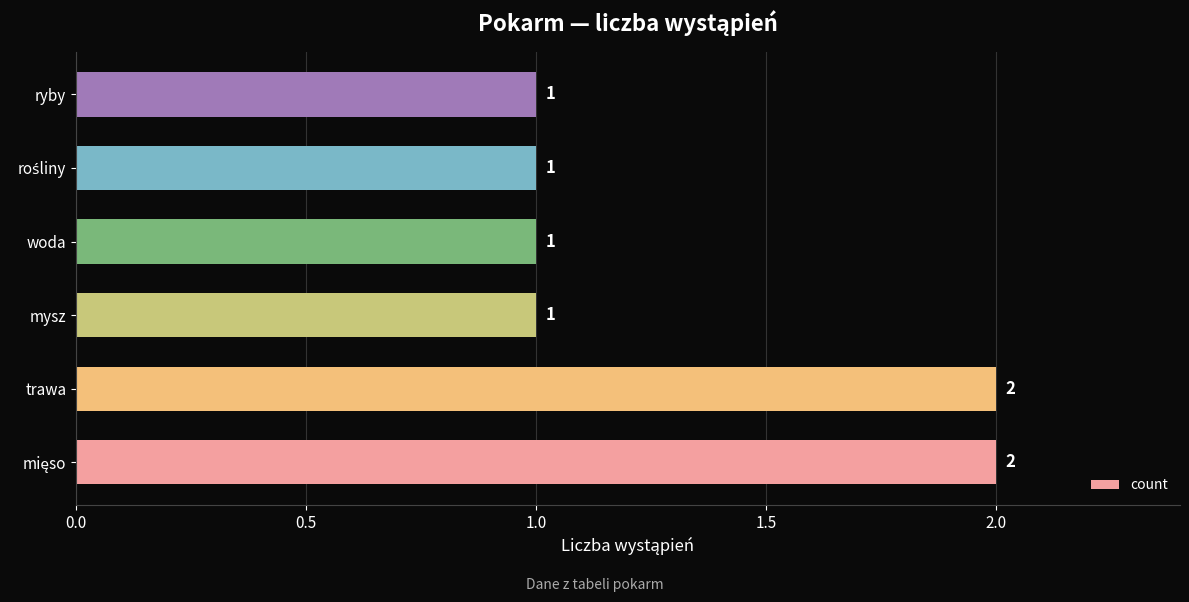

What is the ratio of the value at ryby to the value at mysz?

1.0